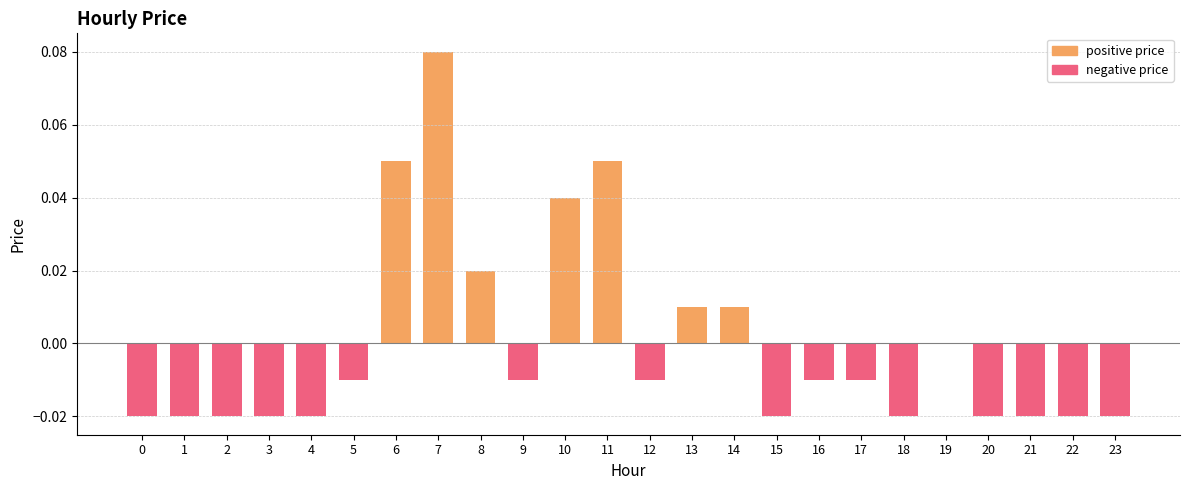

List the labels in order of value, smallest first.

0, 1, 2, 3, 4, 15, 18, 20, 21, 22, 23, 5, 9, 12, 16, 17, 19, 13, 14, 8, 10, 6, 11, 7